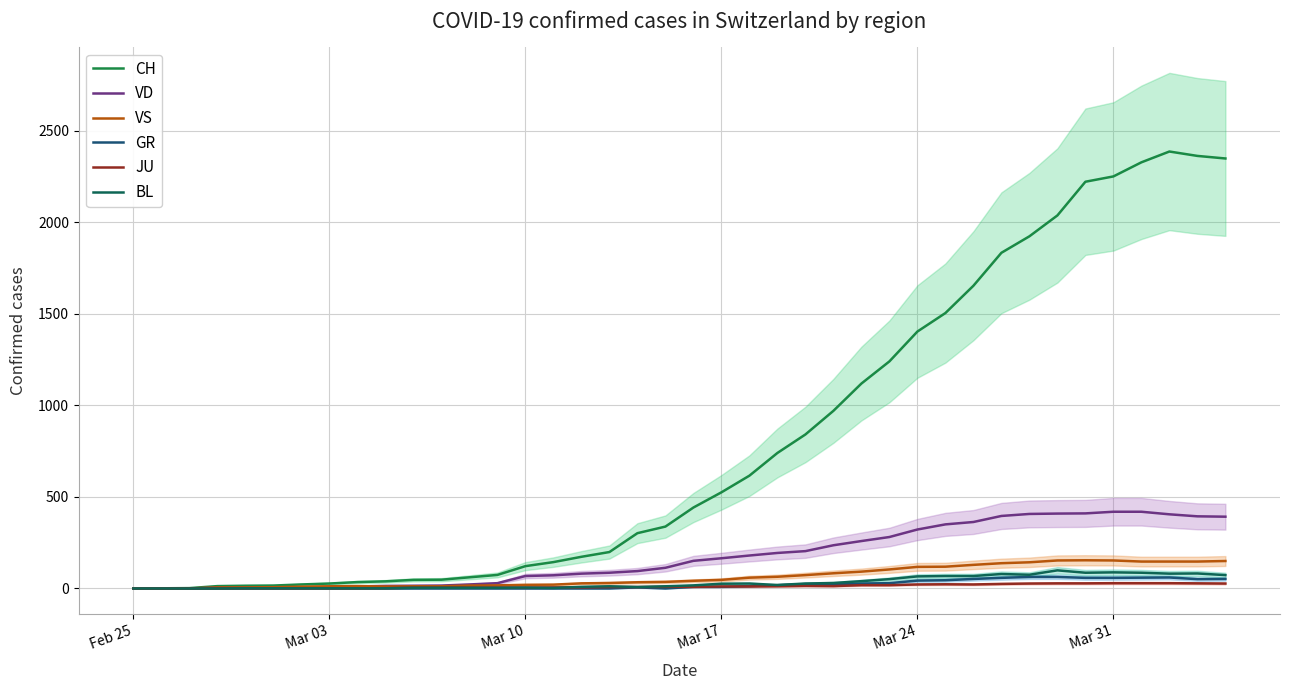

How many data points does each series have?

40